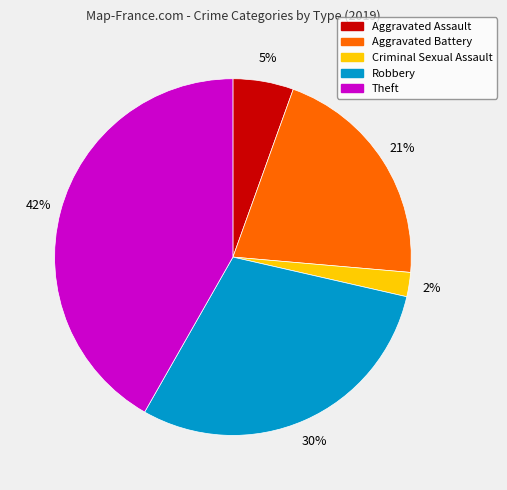

Is the sum of Criminal Sexual Assault and Robbery greater than half?

No